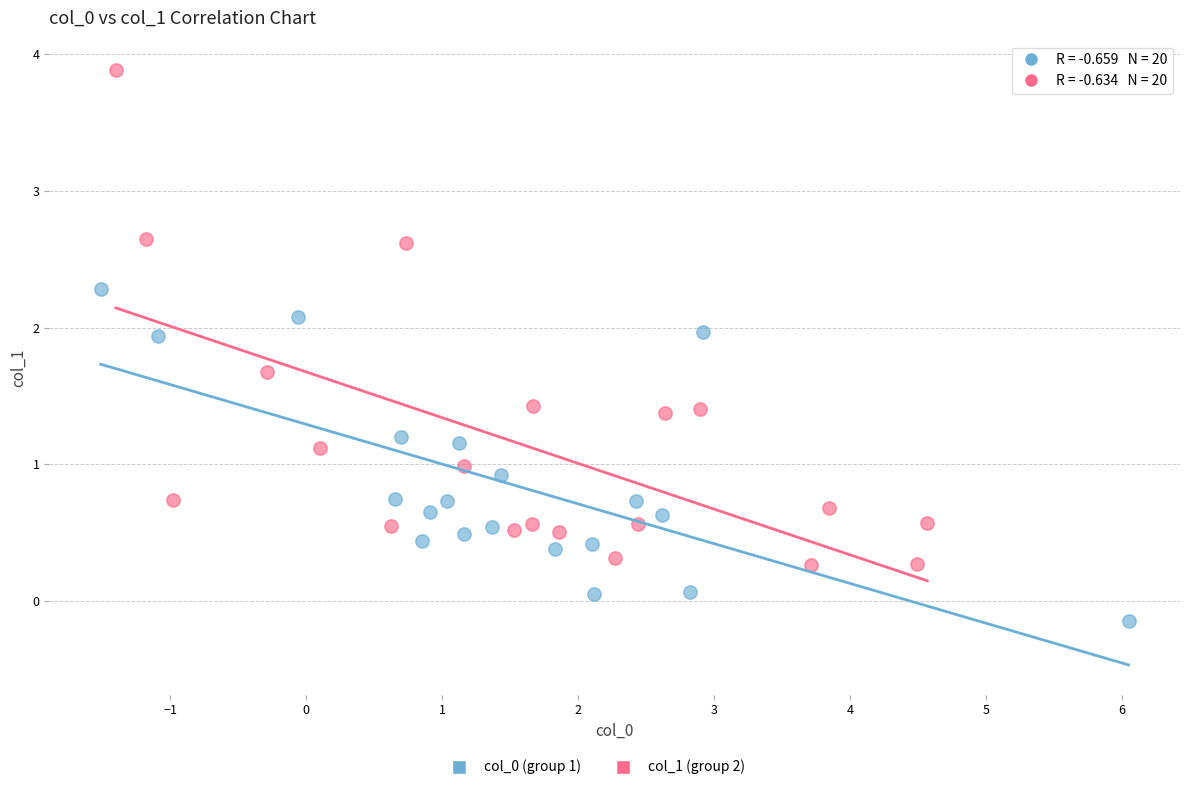

Which series reaches the maximum Y coordinate?

col_1 (group 2)